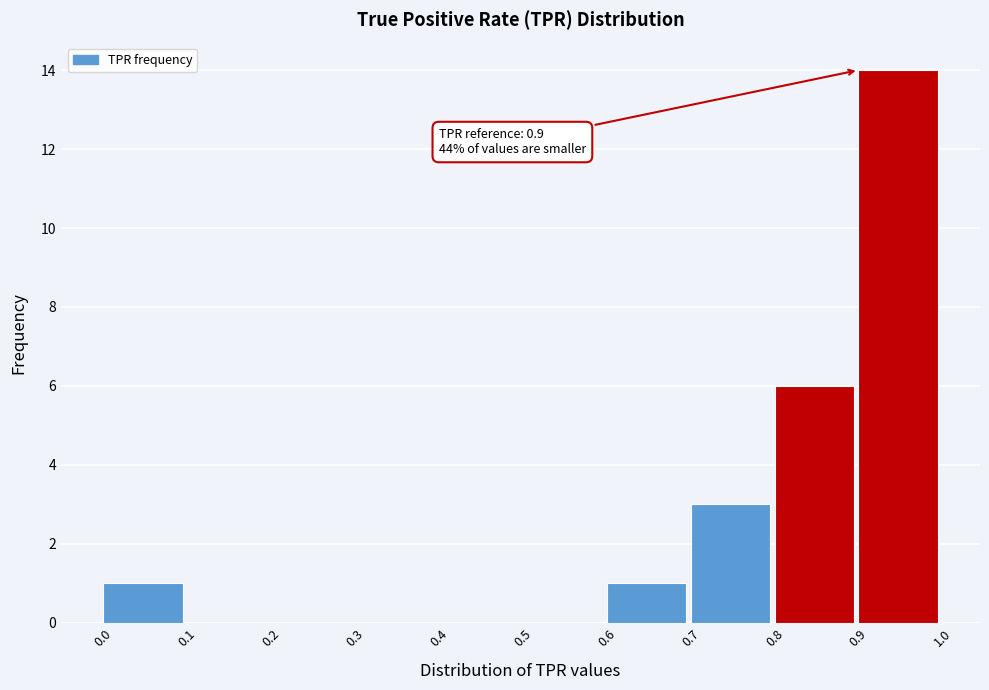

Which range on the x-axis has the tallest bar?

0.9 to 1.0